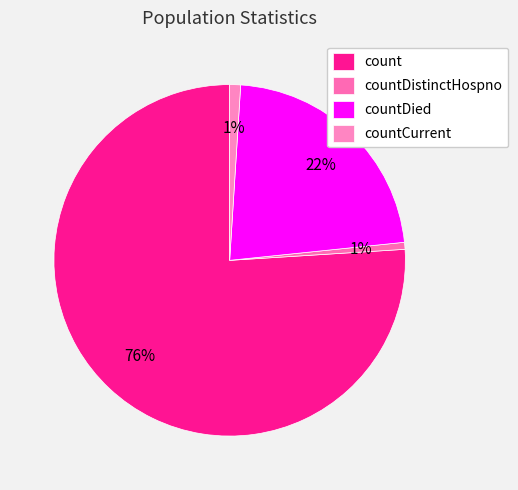

What portion of the pie excludes countDied?

77.6%